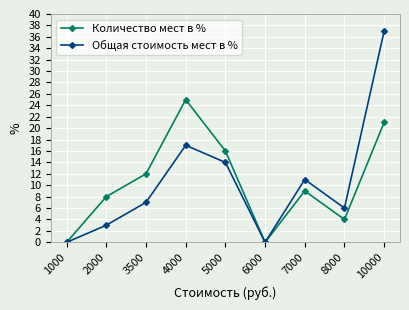

How many categories are shown in the chart?

9